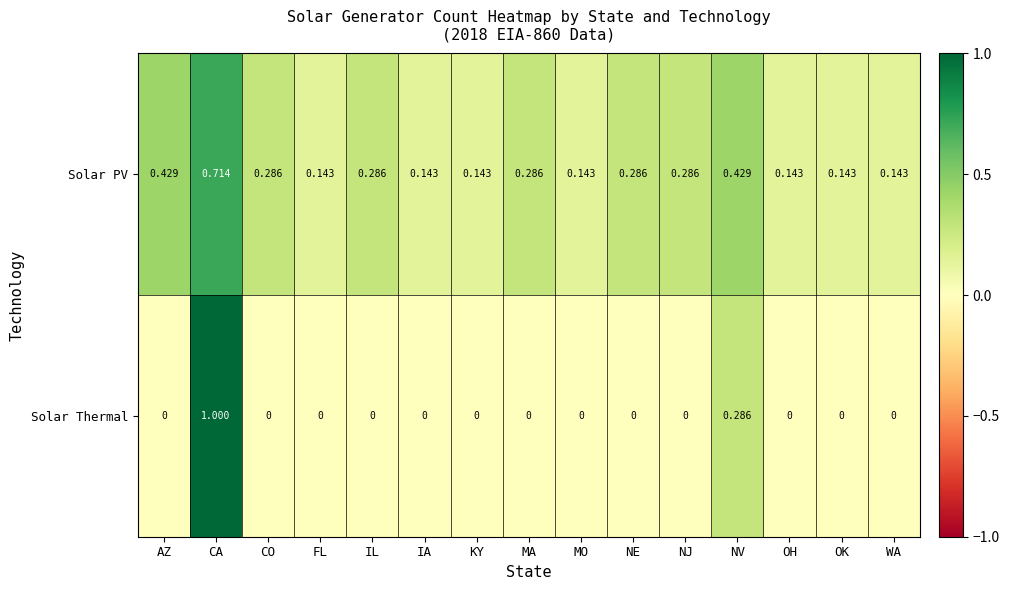

How many values in Solar Thermal are above zero?

2